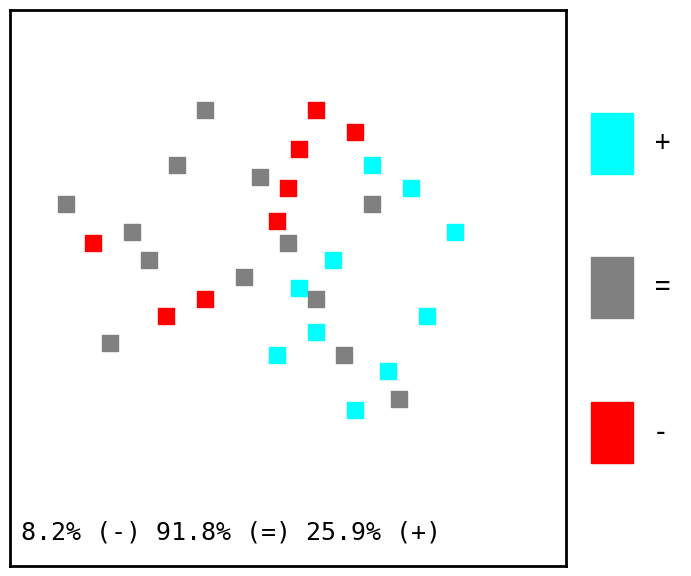

What are all the series names shown in the legend?

+, =, -